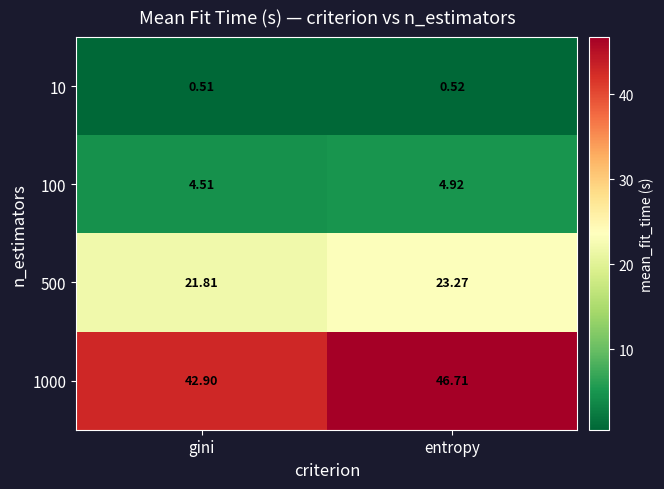

At which label is 1000 closest to 44?

gini